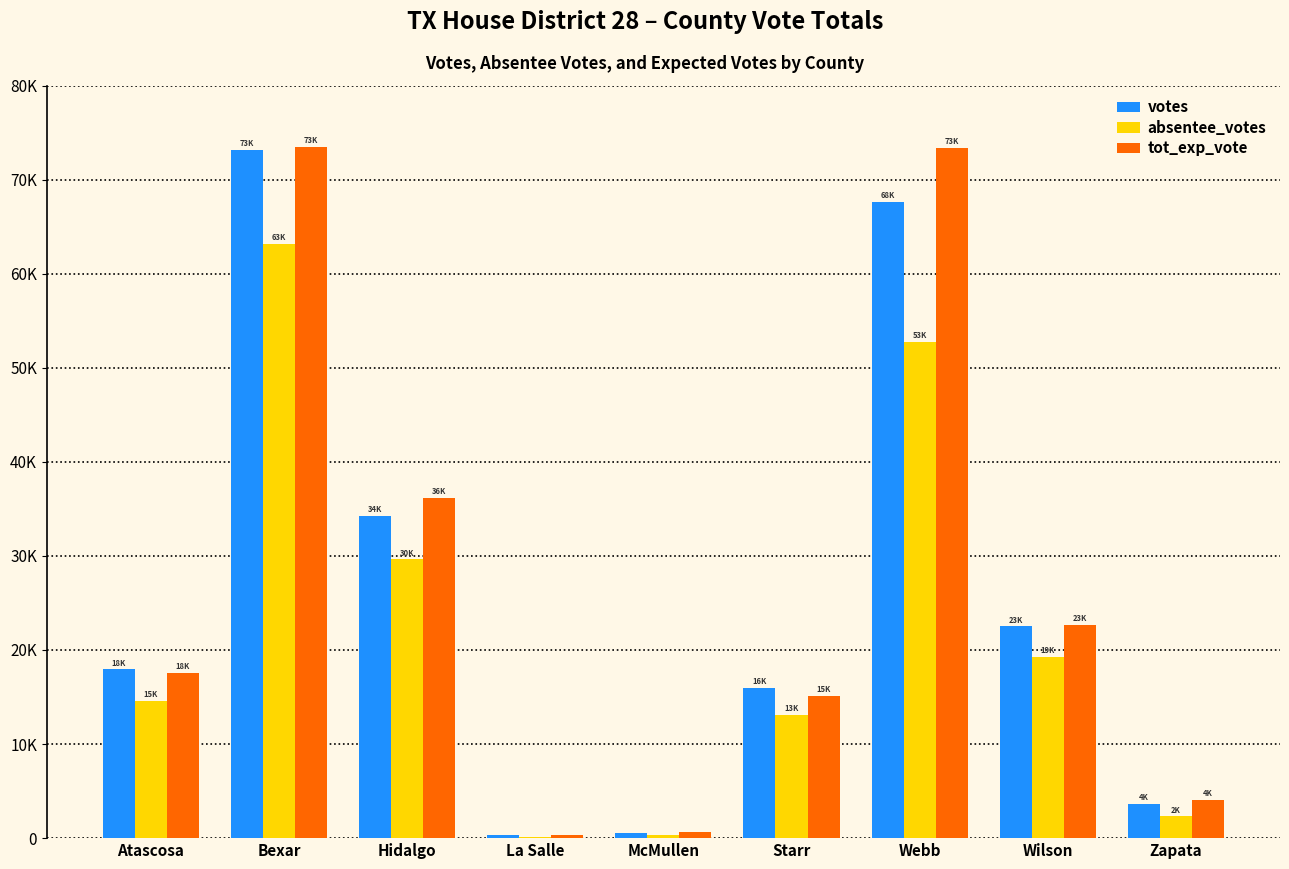

Reading left to right, extract all data points from this chart.

votes: 17926	73115	34258	299	499	15993	67619	22501	3634
absentee_votes: 14610	63116	29628	88	355	13127	52753	19234	2309
tot_exp_vote: 17598	73431	36120	319	641	15145	73373	22615	4053